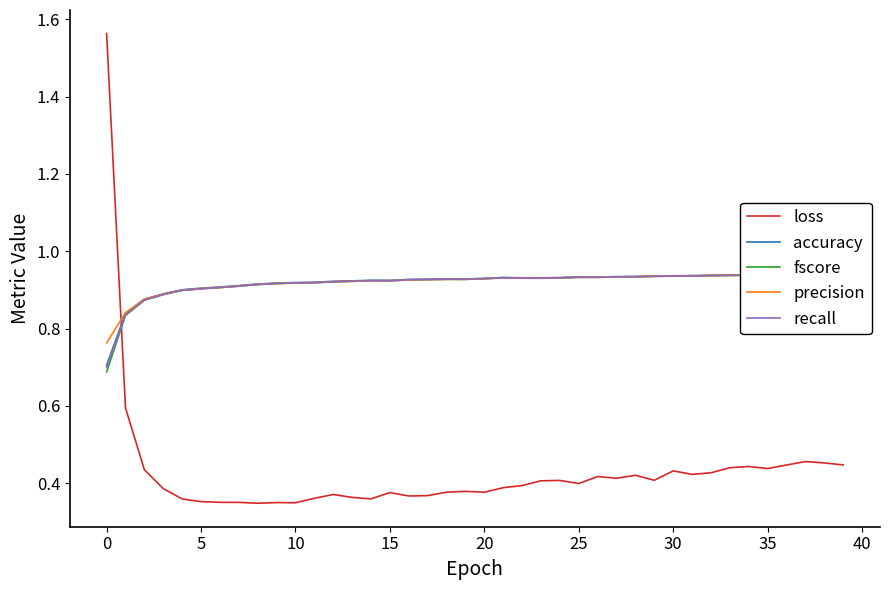

True or false: accuracy and fscore cross at least once.

False